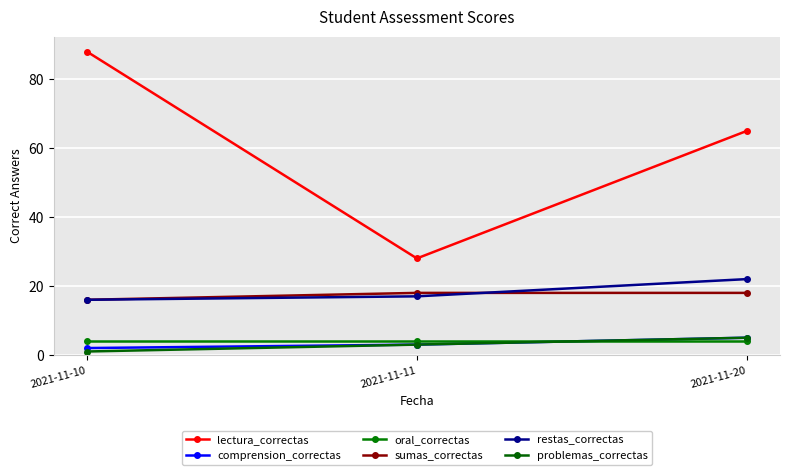

What is the difference between the maximum and minimum values in the sumas_correctas series?

2